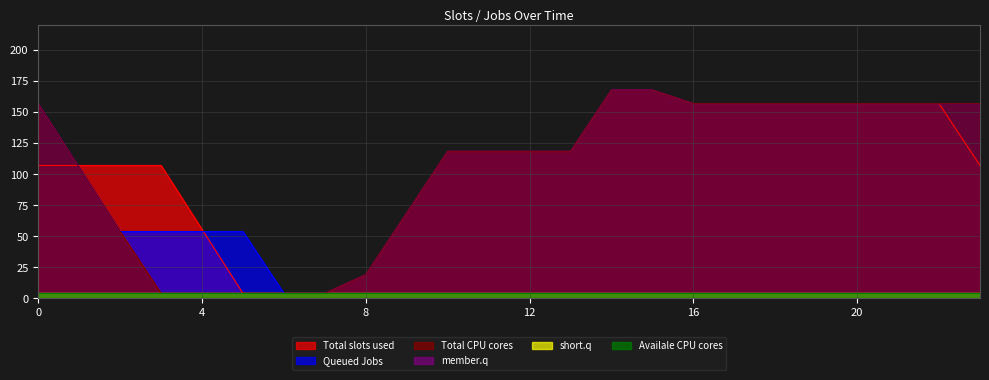

How many lines are shown in the chart?

6